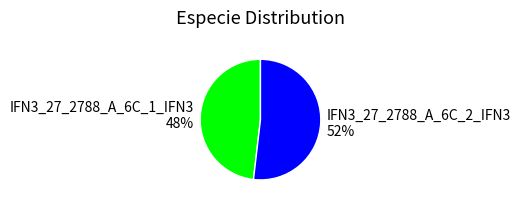

True or false: IFN3_27_2788_A_6C_1_IFN3 accounts for 56% of the total.

False